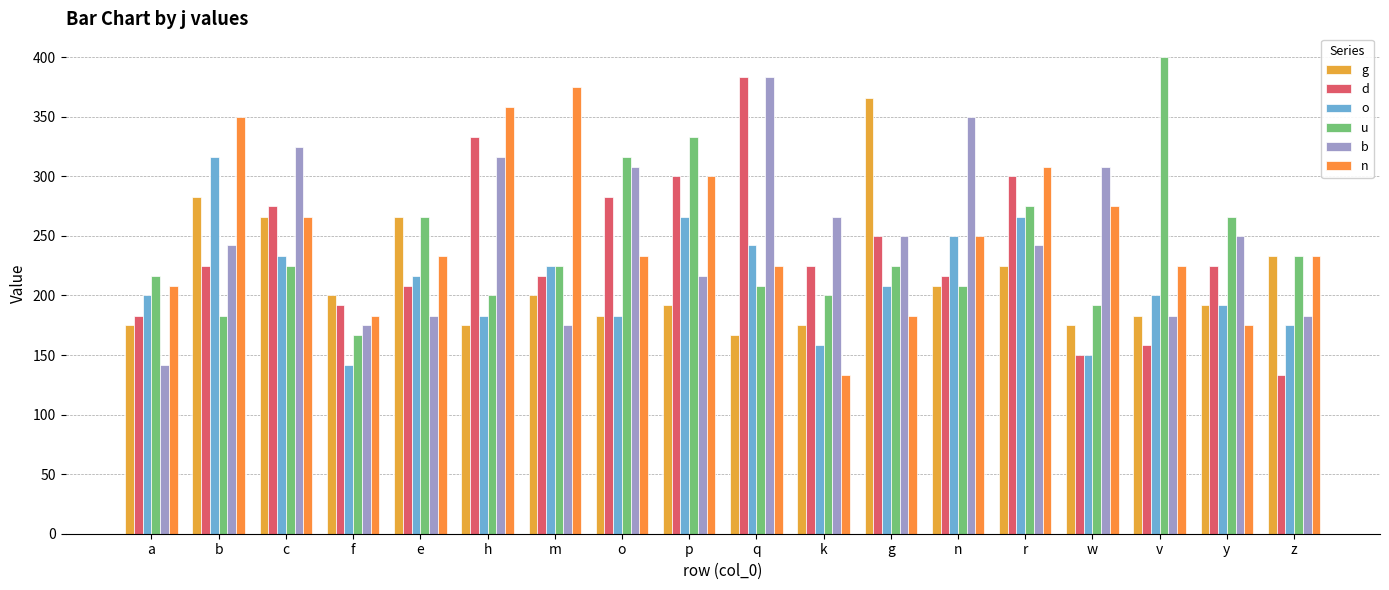

What is the label of the 6th bar from the left?

h